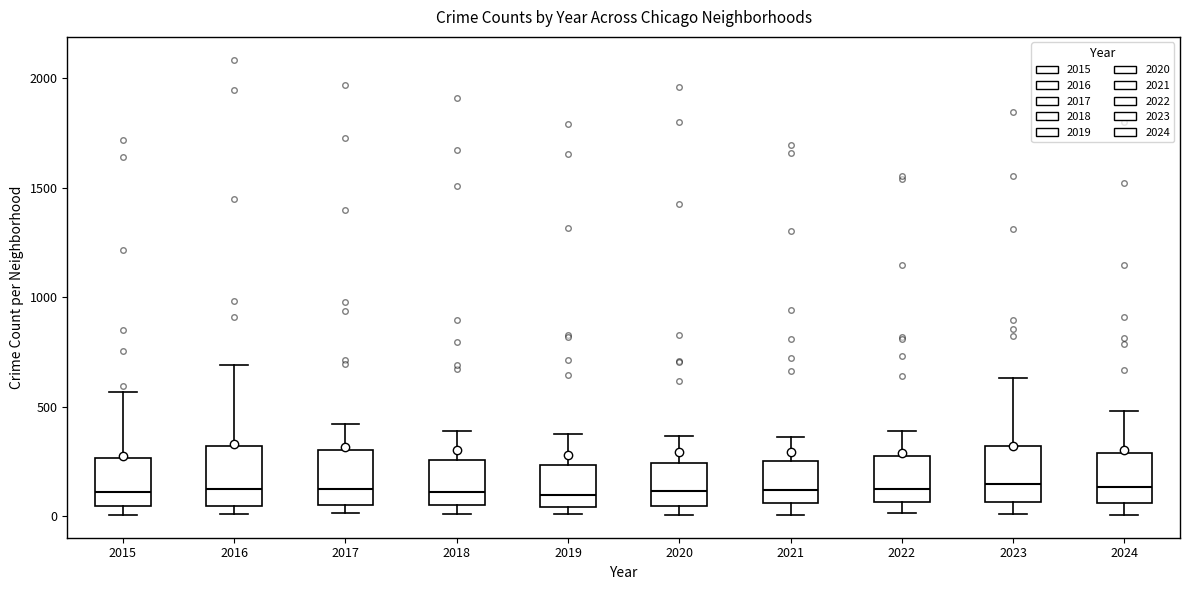

Where is the lower edge of the box at x = 2017 on the y-axis? The values are not printed on the chart, so give them approximately, as read against the axis.

50